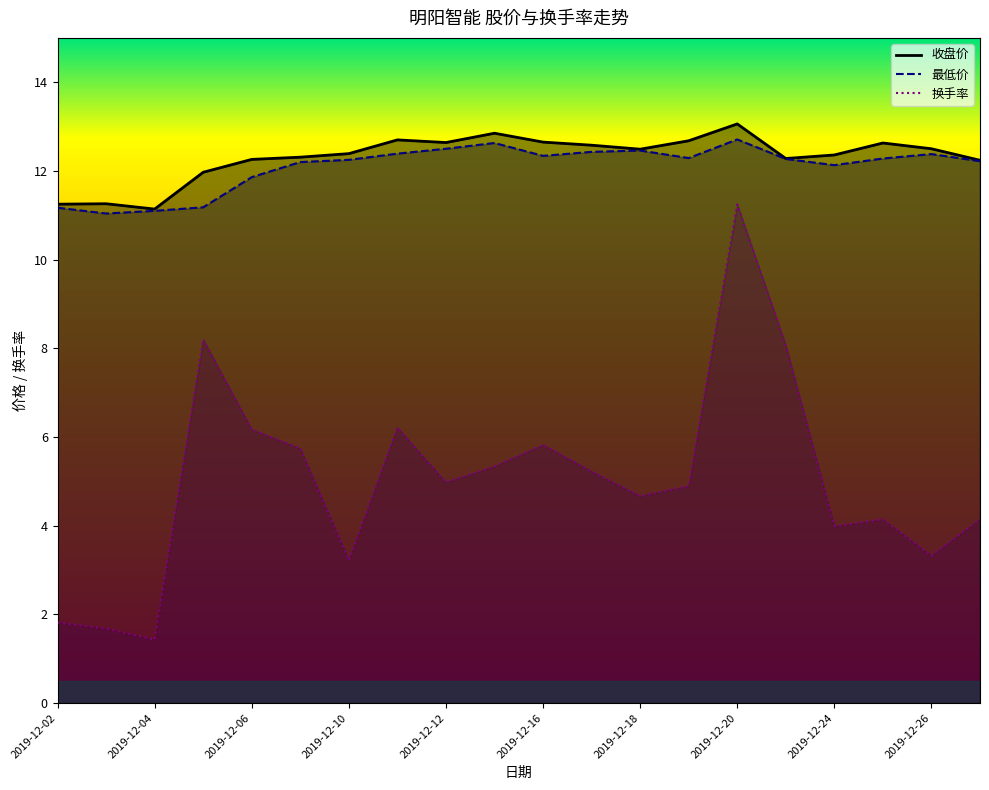

List the series in order of their peak value, lowest first.

换手率, 最低价, 收盘价